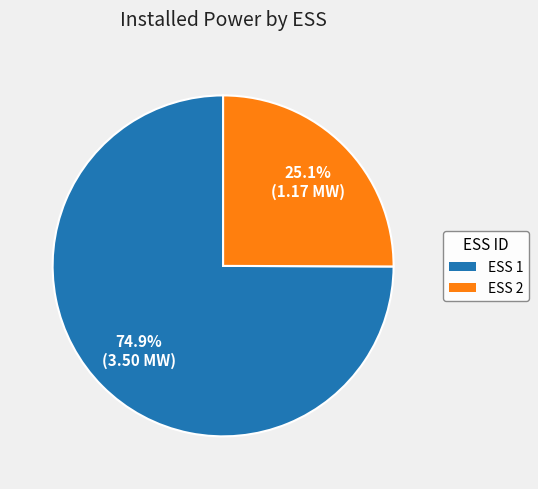

True or false: ESS 1 accounts for 89% of the total.

False